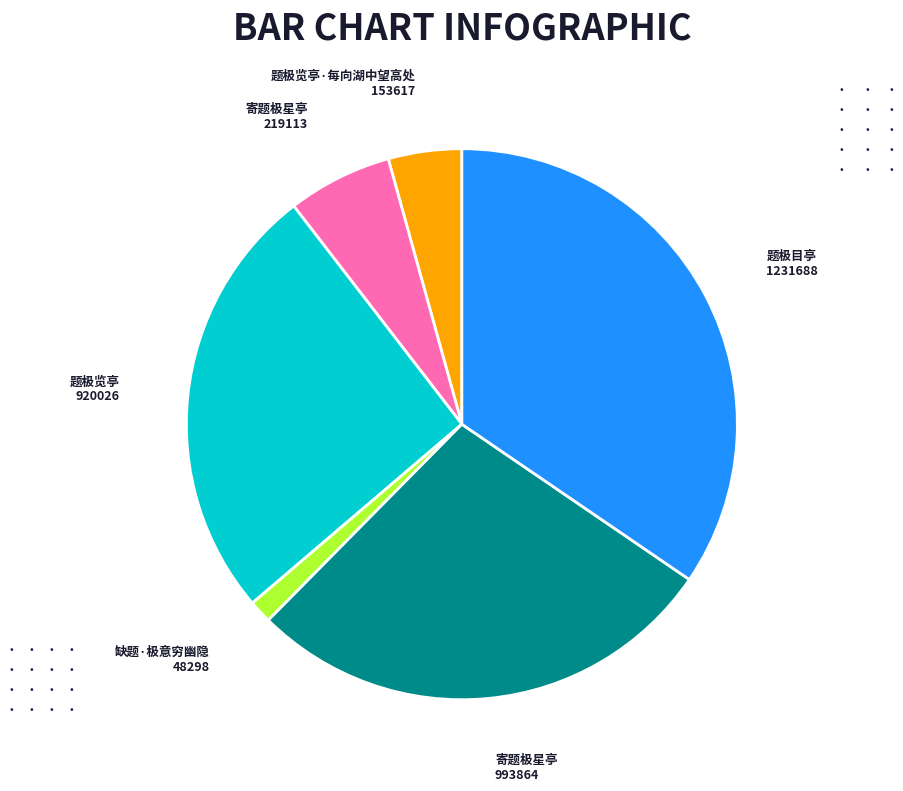

Is there any slice that represents more than half of the pie?

No